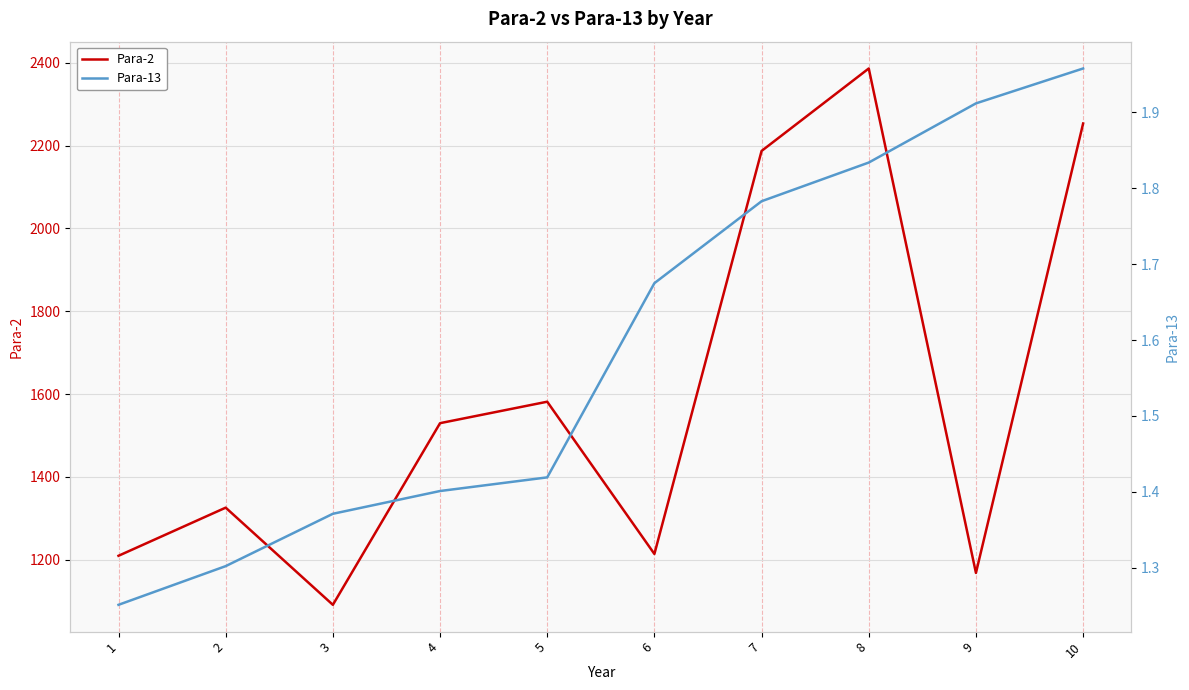

List the labels in order of Para-13 value, largest first.

10, 9, 8, 7, 6, 5, 4, 3, 2, 1